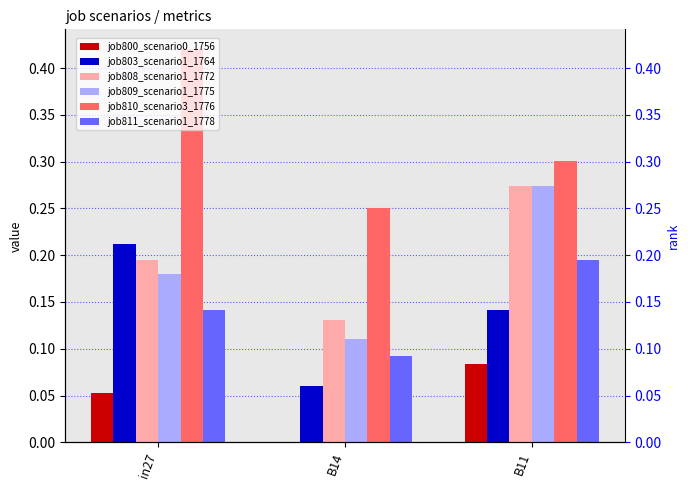

How many distinct data groups are displayed?

6